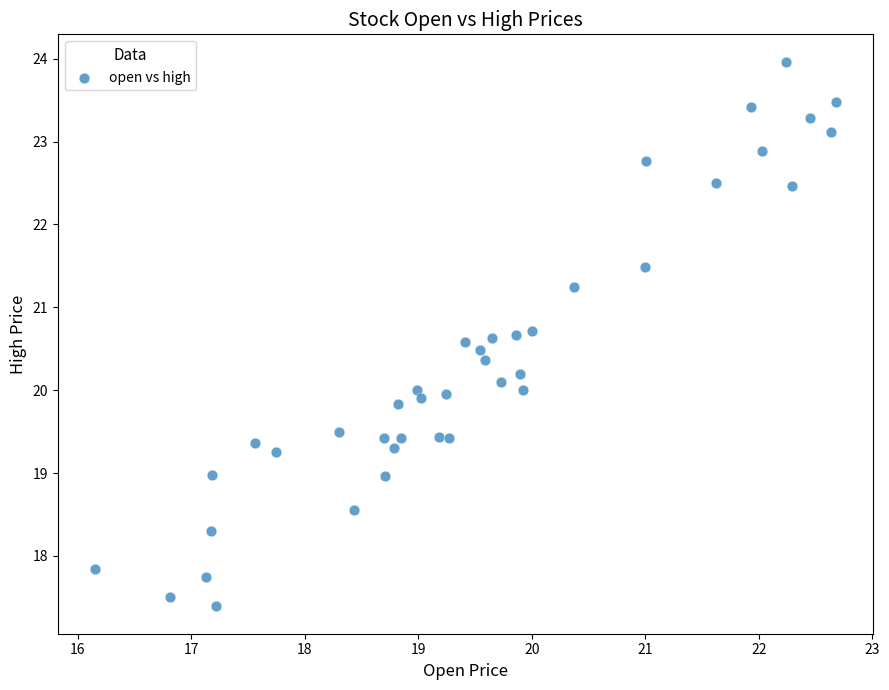

What is the range of Y values (max minus min)?

6.6